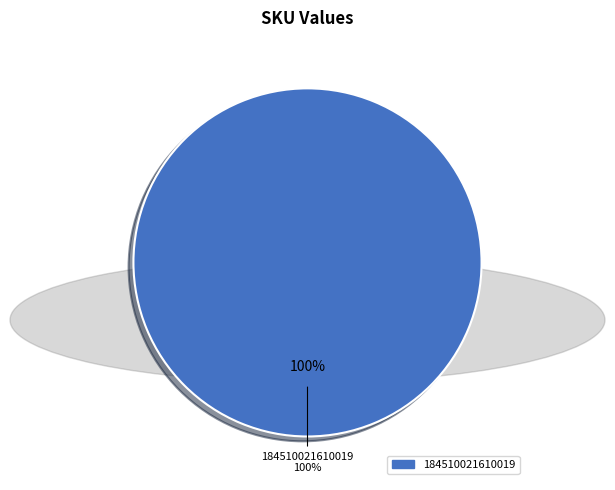

Is there a majority slice in this chart?

Yes